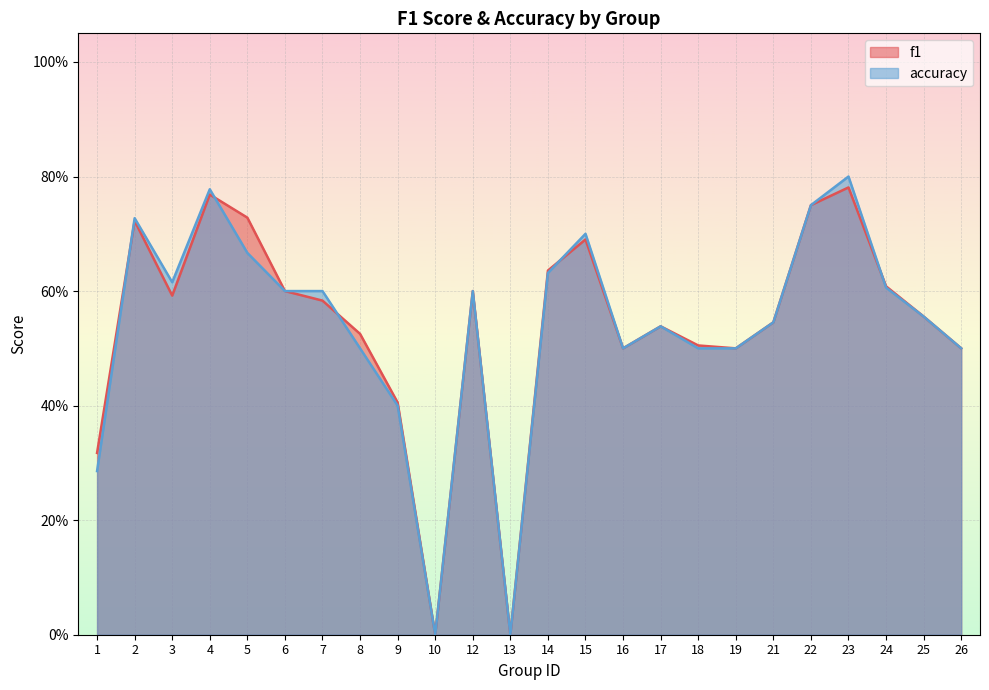

True or false: accuracy has a value of 0.6 at 25.

True